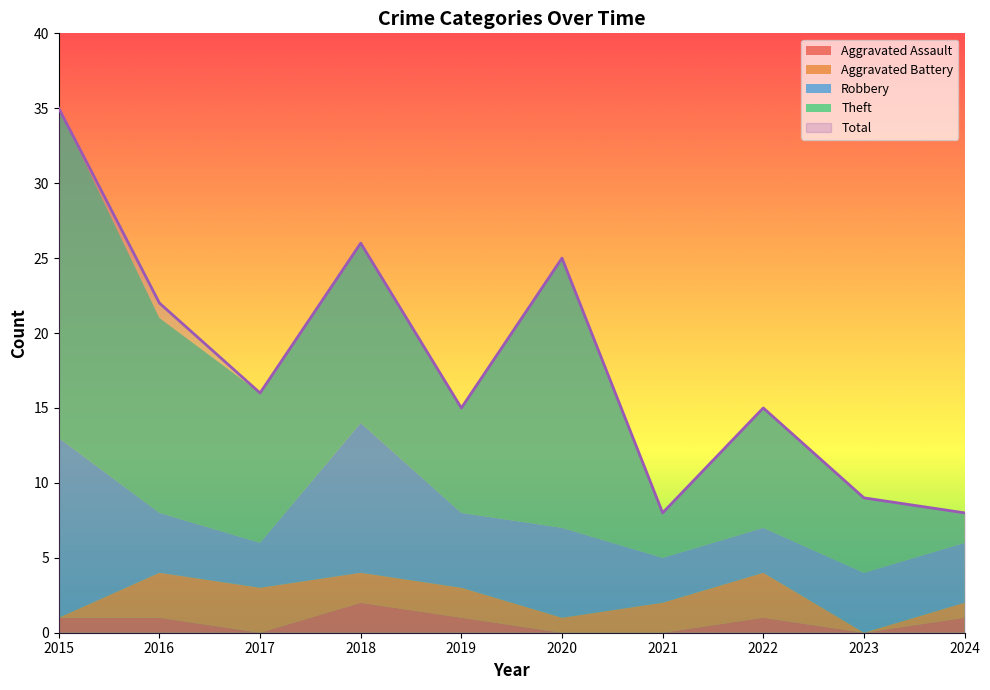

Which series changed the most between 2015 and 2019?

Total